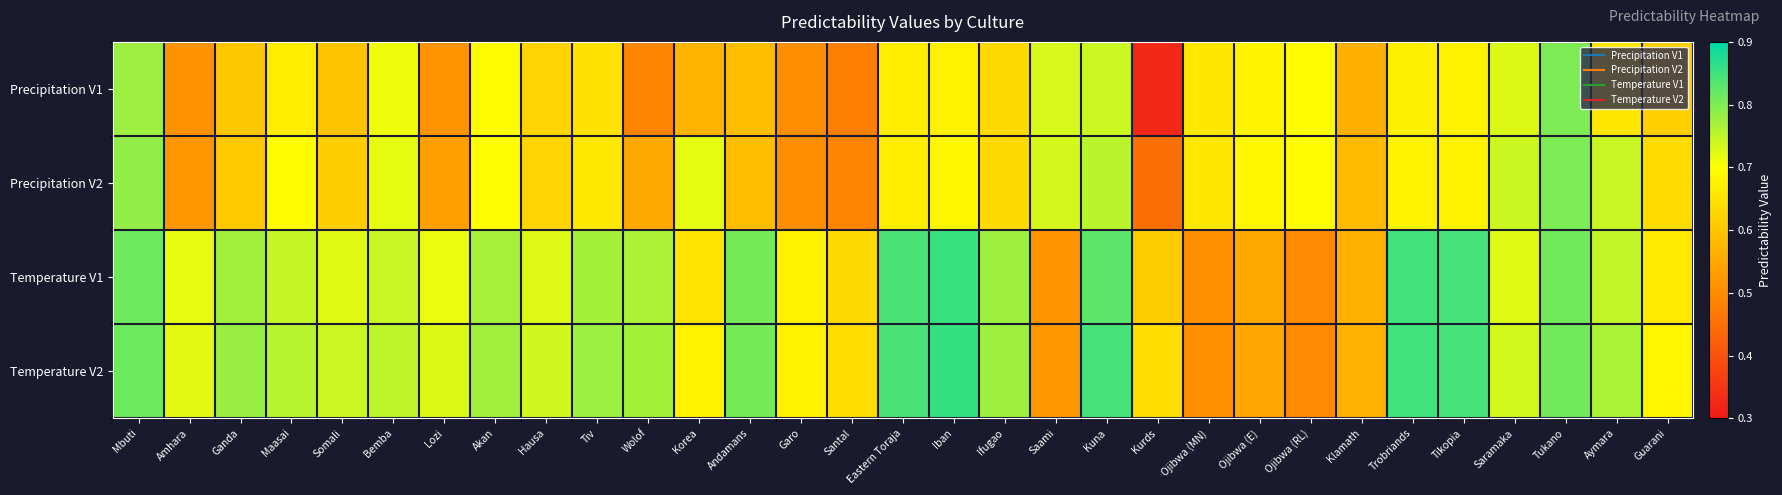

List the series in order of their peak value, highest first.

Temperature V2, Temperature V1, Precipitation V1, Precipitation V2